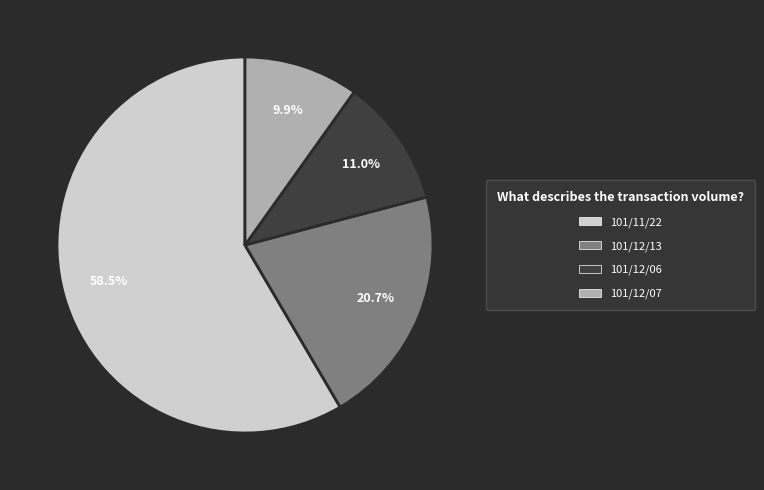

Does any single category account for the majority?

Yes